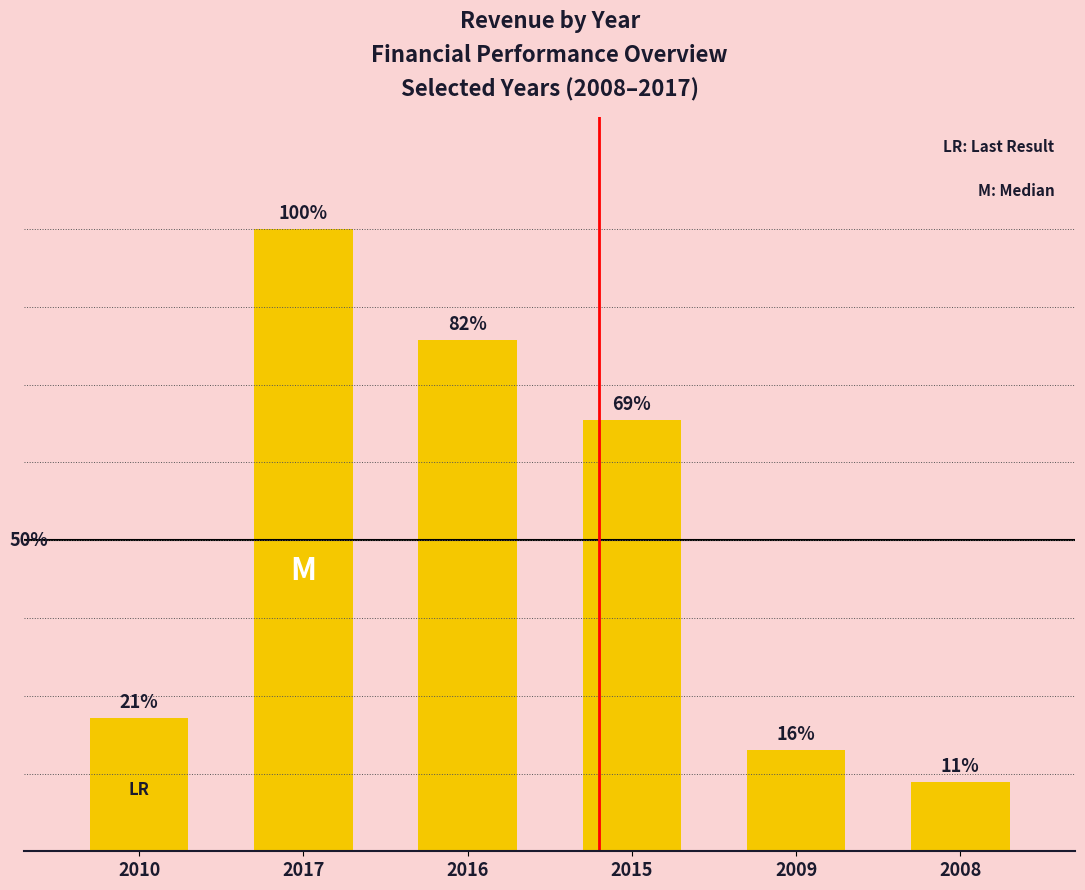

What is the change in value from 2010 to 2017?

+1413202000